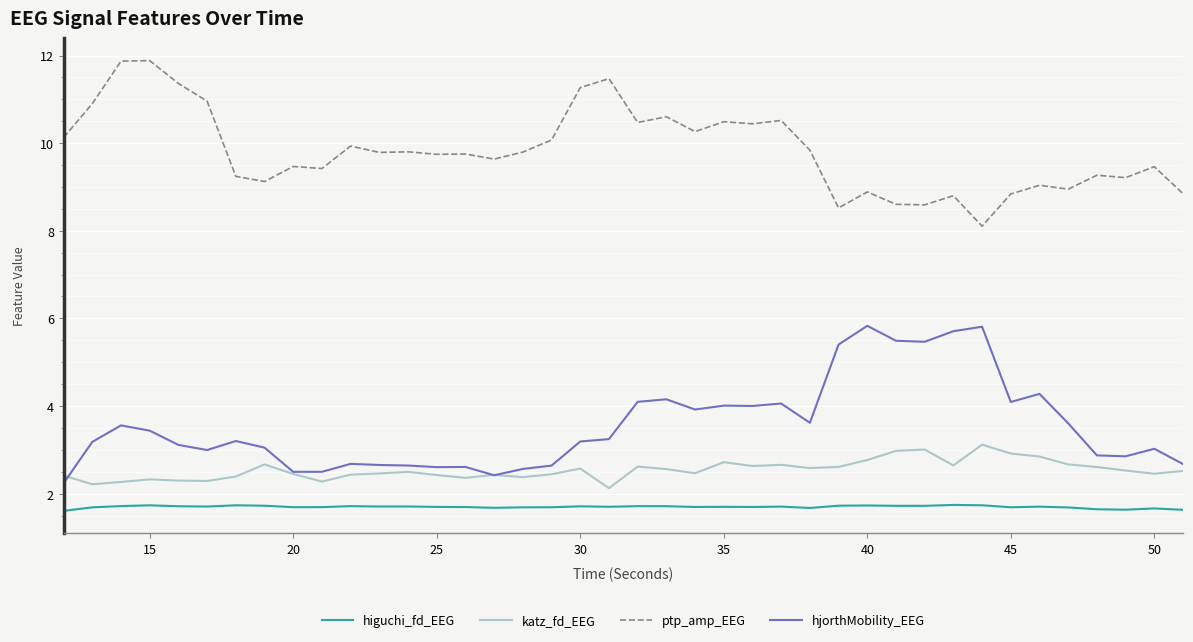

What are all the series names shown in the legend?

higuchi_fd_EEG, katz_fd_EEG, ptp_amp_EEG, hjorthMobility_EEG